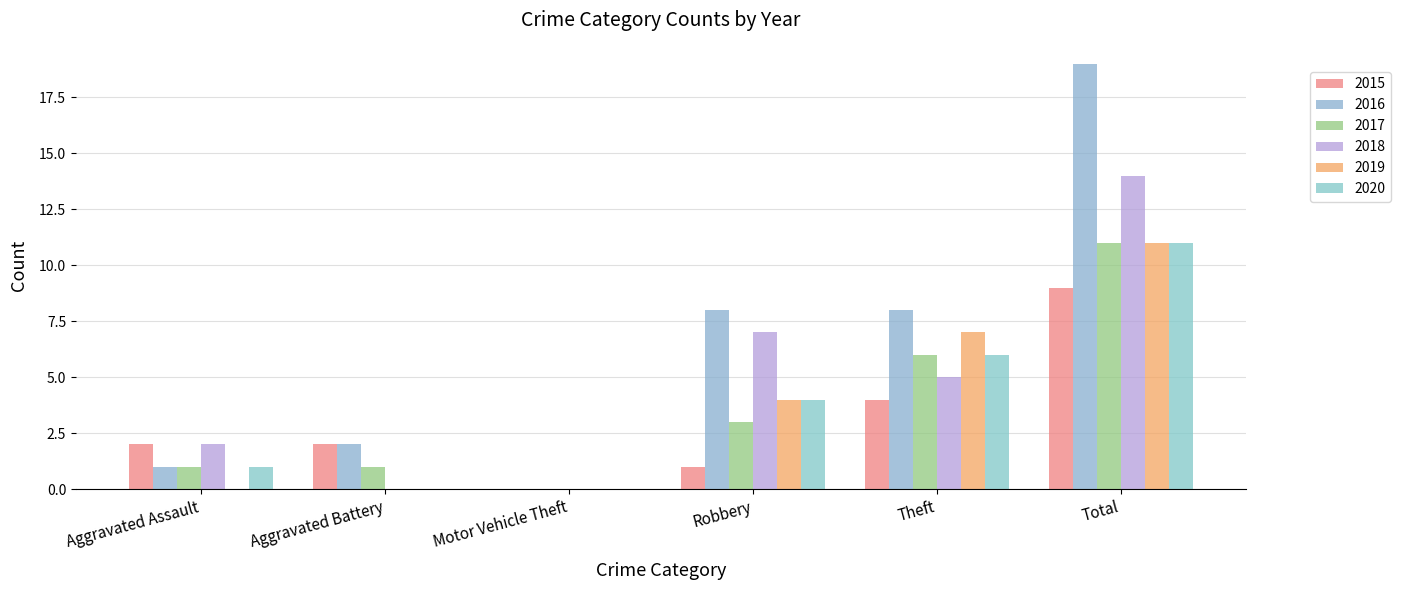

What is the sum of all 2019 values?

22